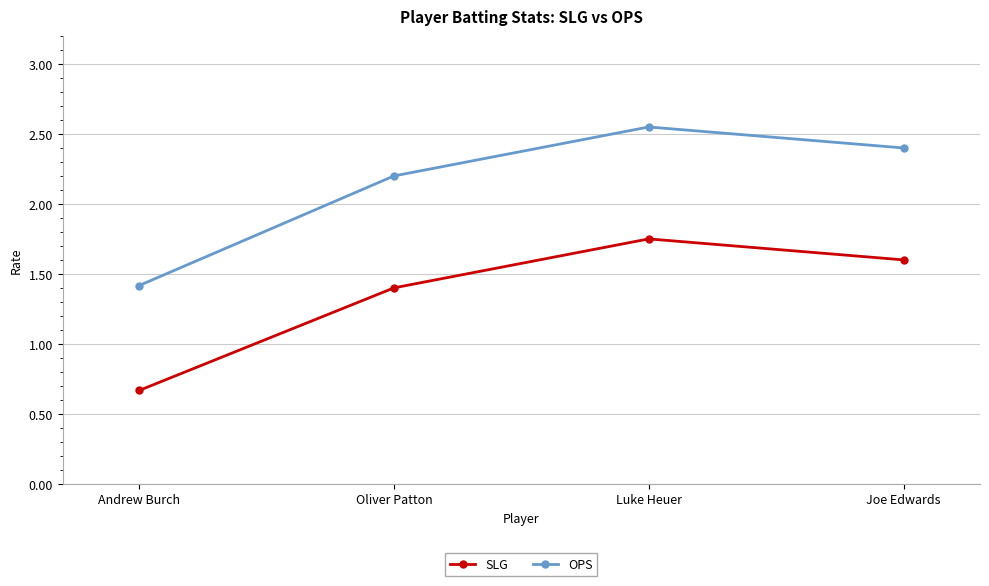

Is the value of SLG at Joe Edwards greater than the value of OPS at Joe Edwards?

No